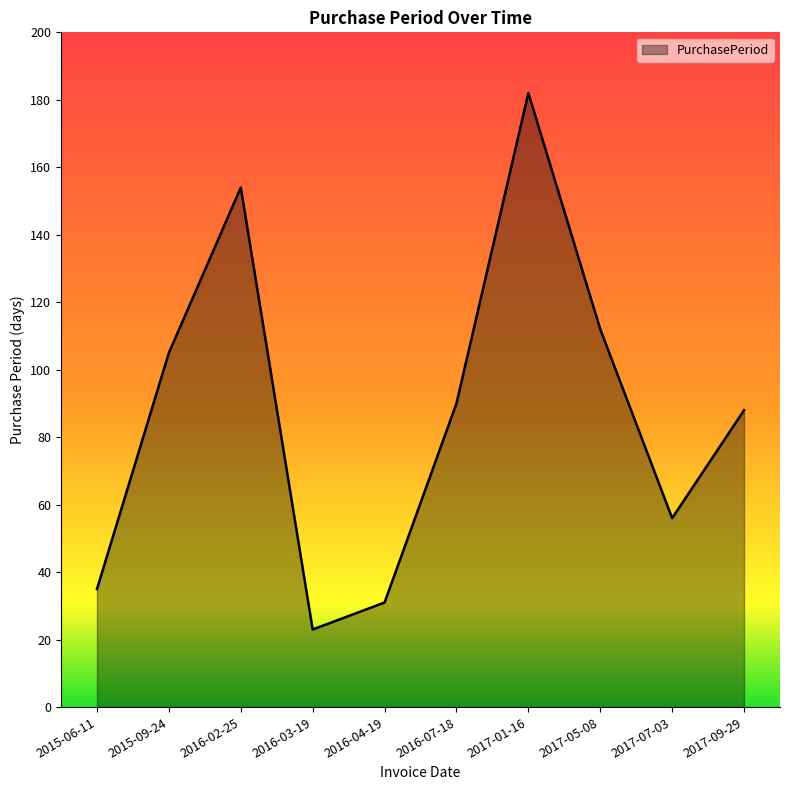

What is the maximum value shown in the chart?

182